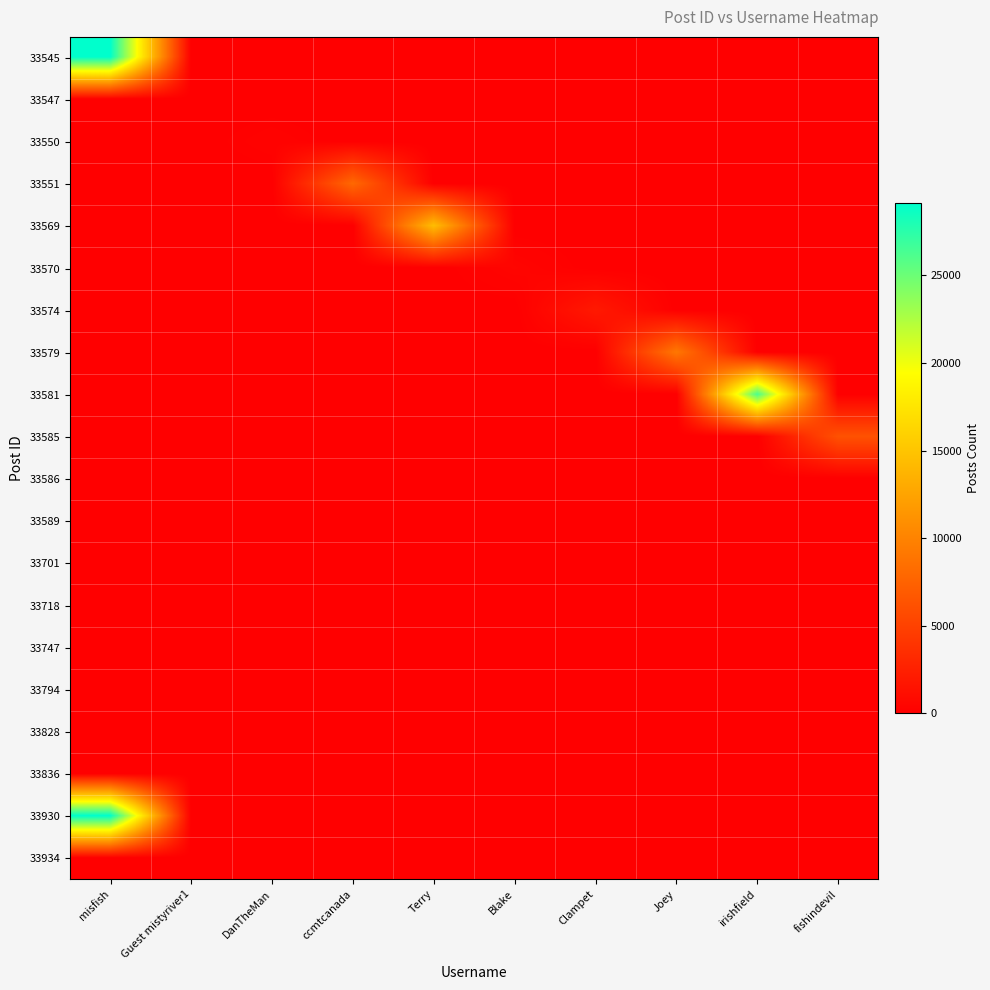

Reading left to right, list all the values displayed in this chart.

33545: misfish=29133	Guest mistyriver1=0	DanTheMan=0	ccmtcanada=0	Terry=0	Blake=0	Clampet=0	Joey=0	irishfield=0	fishindevil=0
33547: misfish=0	Guest mistyriver1=0	DanTheMan=0	ccmtcanada=0	Terry=0	Blake=0	Clampet=0	Joey=0	irishfield=0	fishindevil=0
33550: misfish=0	Guest mistyriver1=0	DanTheMan=257	ccmtcanada=0	Terry=0	Blake=0	Clampet=0	Joey=0	irishfield=0	fishindevil=0
33551: misfish=0	Guest mistyriver1=0	DanTheMan=0	ccmtcanada=7971	Terry=0	Blake=0	Clampet=0	Joey=0	irishfield=0	fishindevil=0
33569: misfish=0	Guest mistyriver1=0	DanTheMan=0	ccmtcanada=0	Terry=14456	Blake=0	Clampet=0	Joey=0	irishfield=0	fishindevil=0
33570: misfish=0	Guest mistyriver1=0	DanTheMan=0	ccmtcanada=0	Terry=0	Blake=418	Clampet=0	Joey=0	irishfield=0	fishindevil=0
33574: misfish=0	Guest mistyriver1=0	DanTheMan=0	ccmtcanada=0	Terry=0	Blake=0	Clampet=1947	Joey=0	irishfield=0	fishindevil=0
33579: misfish=0	Guest mistyriver1=0	DanTheMan=0	ccmtcanada=0	Terry=0	Blake=0	Clampet=0	Joey=9122	irishfield=0	fishindevil=0
33581: misfish=0	Guest mistyriver1=0	DanTheMan=0	ccmtcanada=0	Terry=0	Blake=0	Clampet=0	Joey=0	irishfield=26272	fishindevil=0
33585: misfish=0	Guest mistyriver1=0	DanTheMan=0	ccmtcanada=0	Terry=0	Blake=0	Clampet=0	Joey=0	irishfield=0	fishindevil=6254
33586: misfish=0	Guest mistyriver1=0	DanTheMan=0	ccmtcanada=0	Terry=0	Blake=0	Clampet=0	Joey=0	irishfield=0	fishindevil=0
33589: misfish=0	Guest mistyriver1=0	DanTheMan=0	ccmtcanada=0	Terry=0	Blake=0	Clampet=0	Joey=0	irishfield=0	fishindevil=0
33701: misfish=0	Guest mistyriver1=0	DanTheMan=0	ccmtcanada=0	Terry=0	Blake=0	Clampet=0	Joey=0	irishfield=0	fishindevil=0
33718: misfish=0	Guest mistyriver1=0	DanTheMan=0	ccmtcanada=0	Terry=0	Blake=0	Clampet=0	Joey=0	irishfield=0	fishindevil=0
33747: misfish=0	Guest mistyriver1=0	DanTheMan=0	ccmtcanada=0	Terry=0	Blake=0	Clampet=0	Joey=0	irishfield=0	fishindevil=0
33794: misfish=0	Guest mistyriver1=0	DanTheMan=0	ccmtcanada=0	Terry=0	Blake=0	Clampet=0	Joey=0	irishfield=0	fishindevil=0
33828: misfish=0	Guest mistyriver1=0	DanTheMan=0	ccmtcanada=0	Terry=0	Blake=0	Clampet=0	Joey=0	irishfield=0	fishindevil=0
33836: misfish=0	Guest mistyriver1=0	DanTheMan=0	ccmtcanada=0	Terry=0	Blake=0	Clampet=0	Joey=0	irishfield=0	fishindevil=0
33930: misfish=29133	Guest mistyriver1=0	DanTheMan=0	ccmtcanada=0	Terry=0	Blake=0	Clampet=0	Joey=0	irishfield=0	fishindevil=0
33934: misfish=0	Guest mistyriver1=0	DanTheMan=0	ccmtcanada=0	Terry=0	Blake=0	Clampet=0	Joey=0	irishfield=0	fishindevil=0